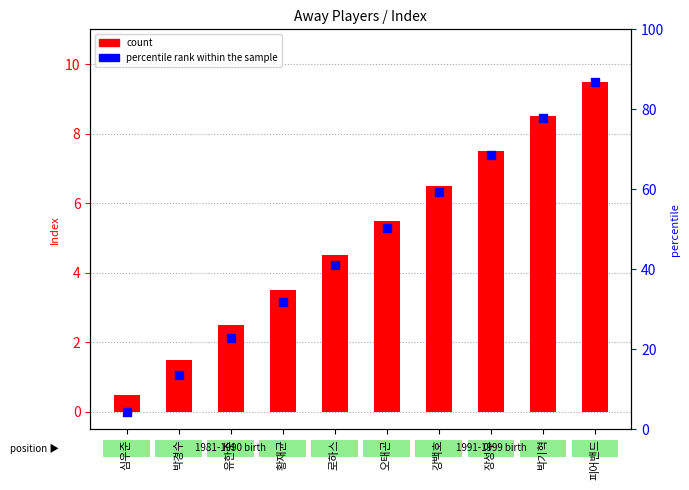

At which category is the sum across all series the highest?

피어밴드